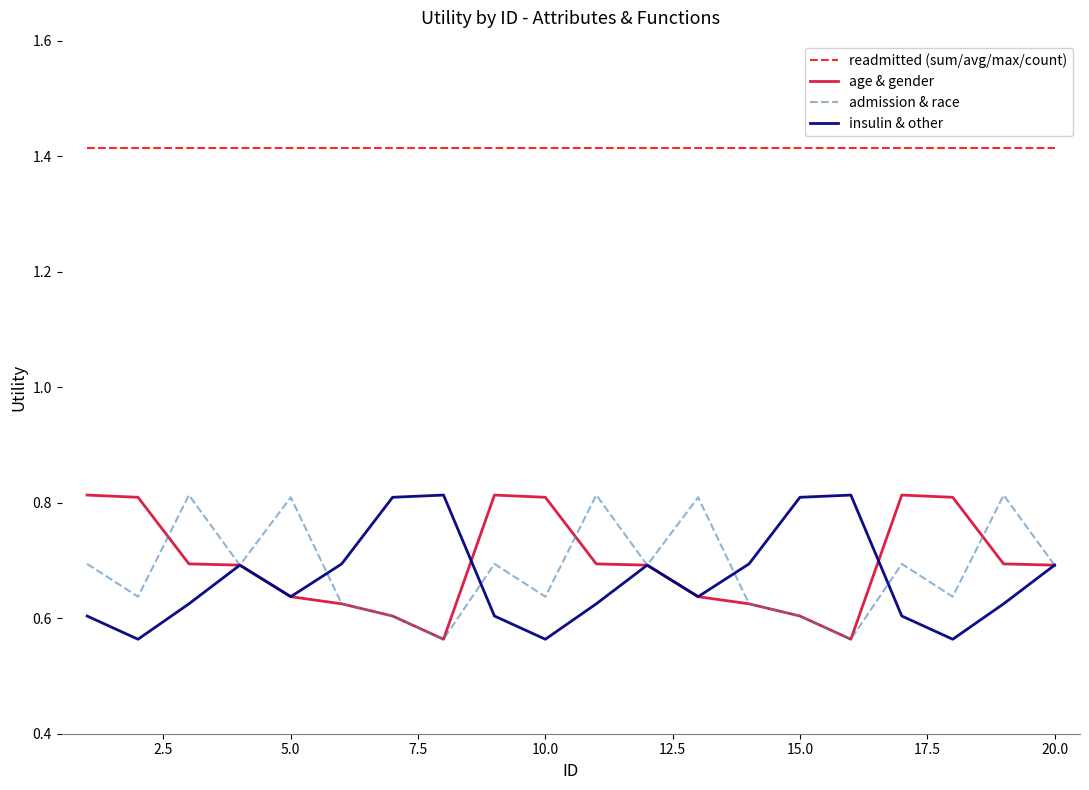

True or false: insulin & other and readmitted (sum/avg/max/count) cross at least once.

False